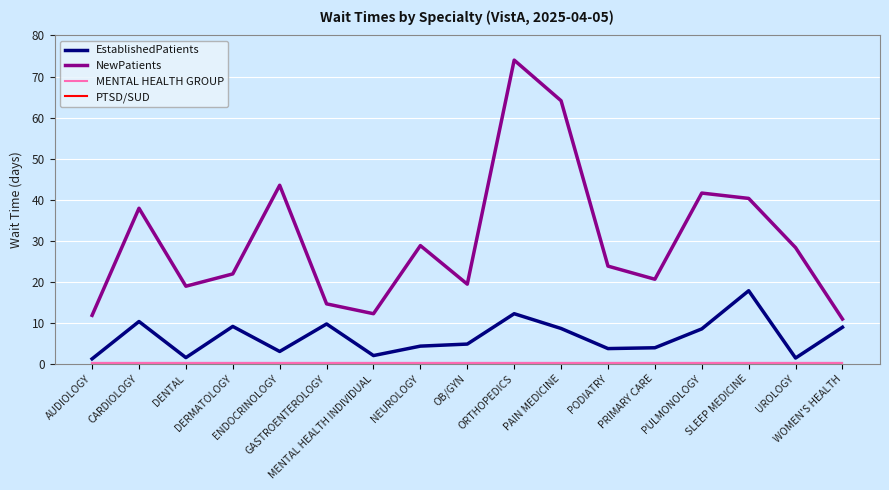

Between GASTROENTEROLOGY and MENTAL HEALTH INDIVIDUAL, which series saw the biggest shift?

EstablishedPatients